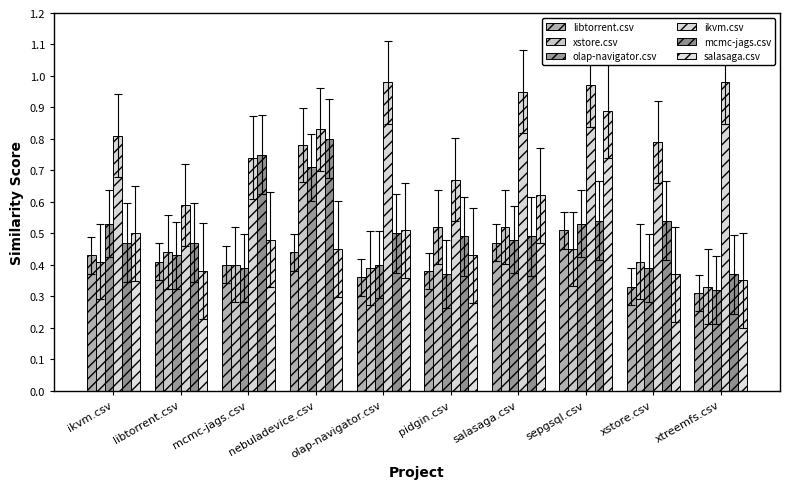

Which category has the highest value across all series?

olap-navigator.csv